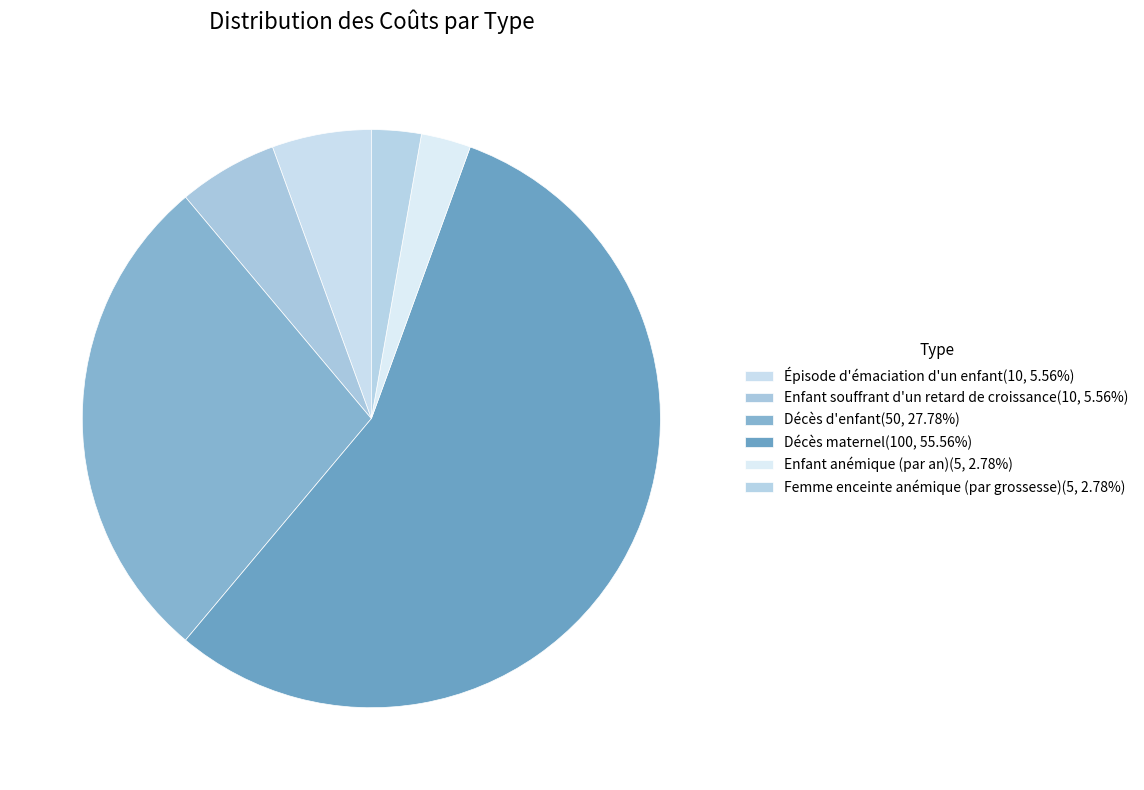

How many segments does this pie chart have?

6